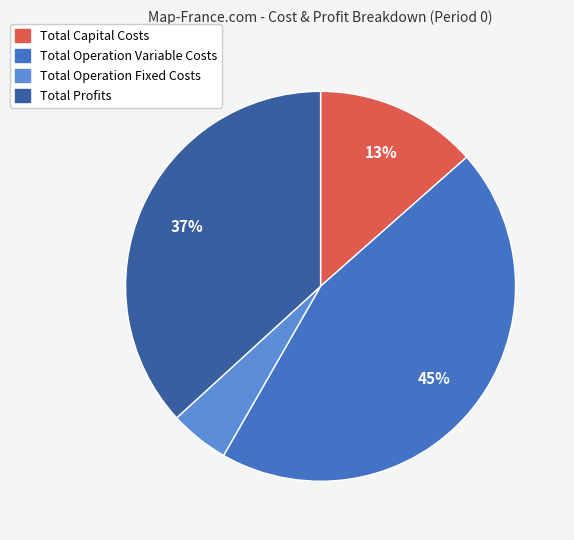

Count the number of slices in the pie.

4